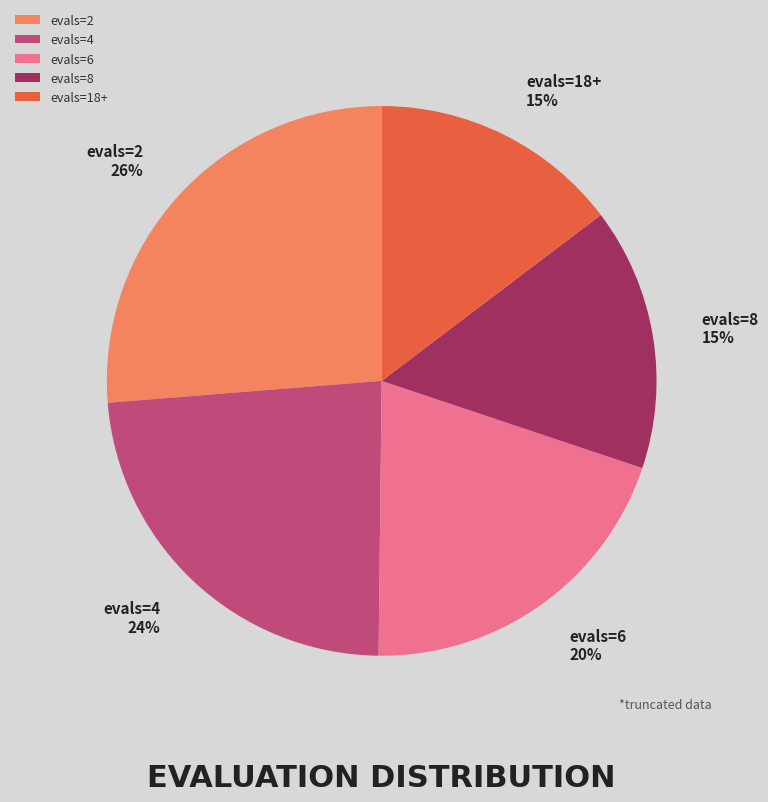

To the nearest percent, what is the average slice percentage?

20%